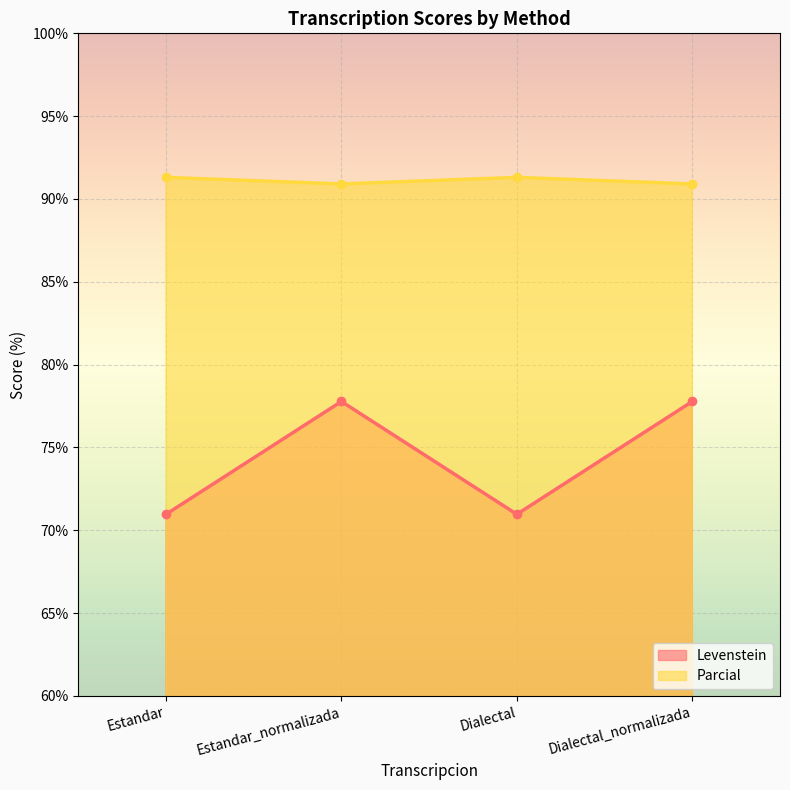

How many interior local valleys does the Levenstein series have?

1